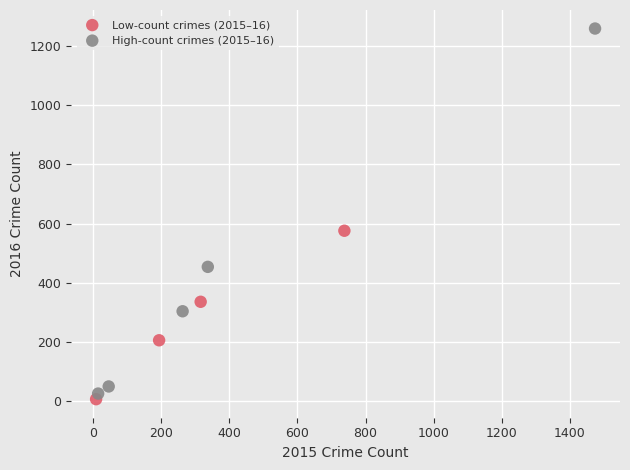

Which series has the largest Y range (max minus min)?

High-count crimes (2015–16)